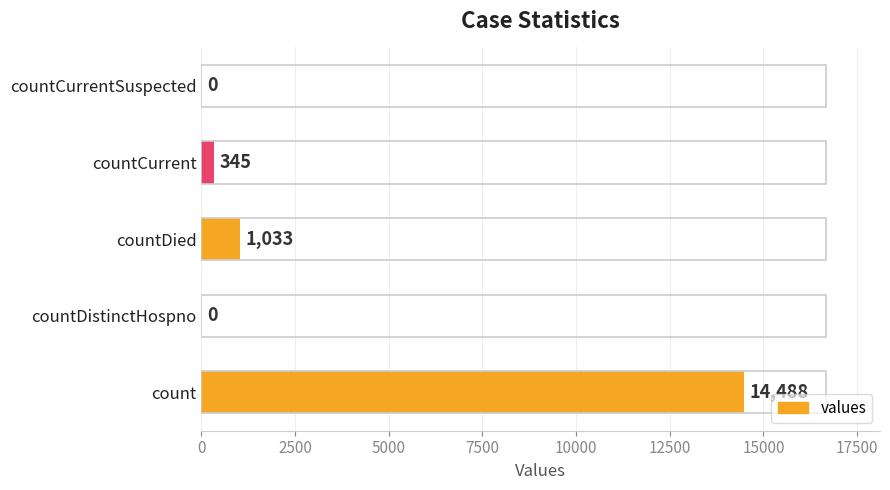

What is the average value?

3173